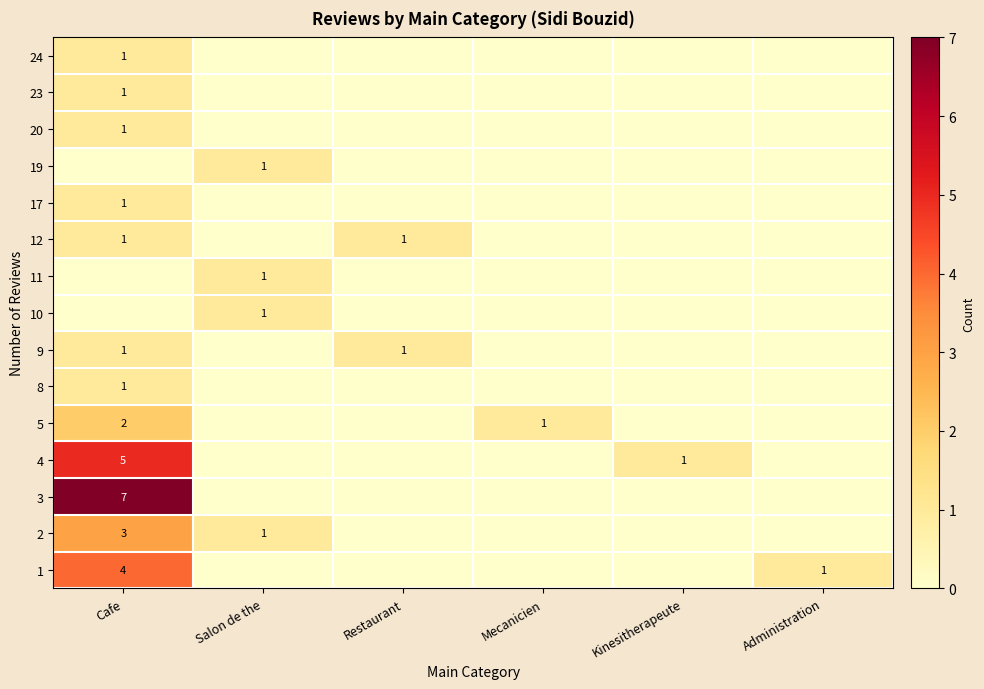

How many categories are shown in the chart?

6